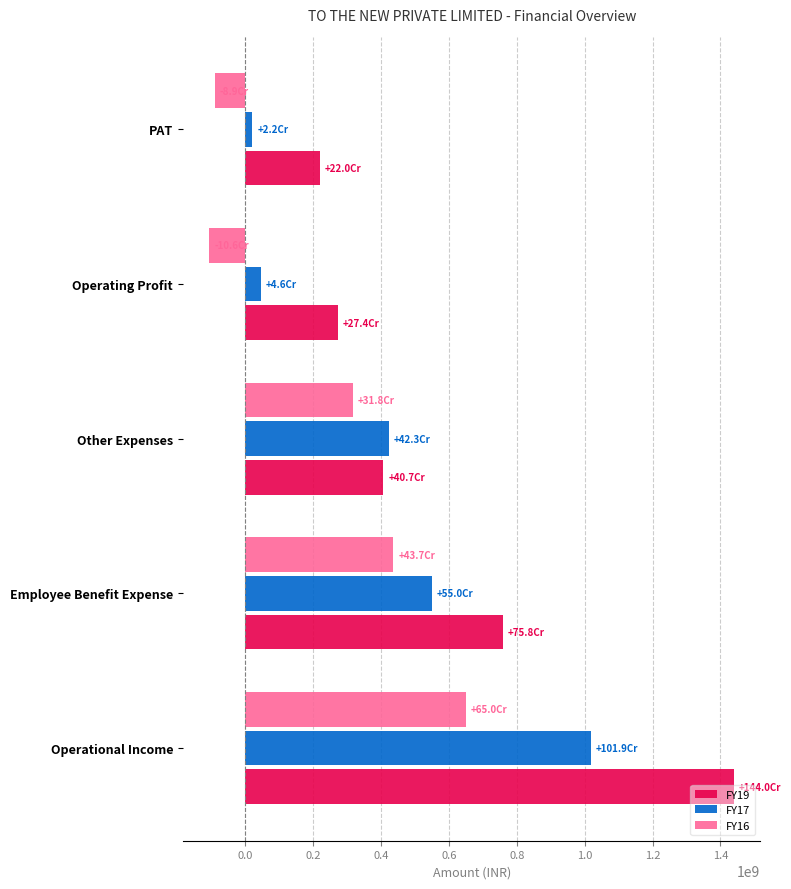

Which series has the largest total across all categories?

FY19